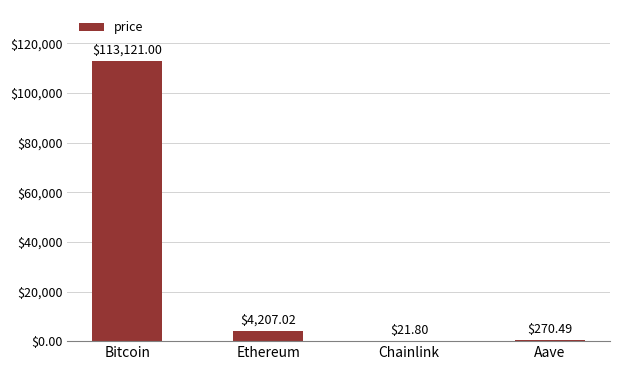

Are the bars grouped side by side (vs. stacked)?

No